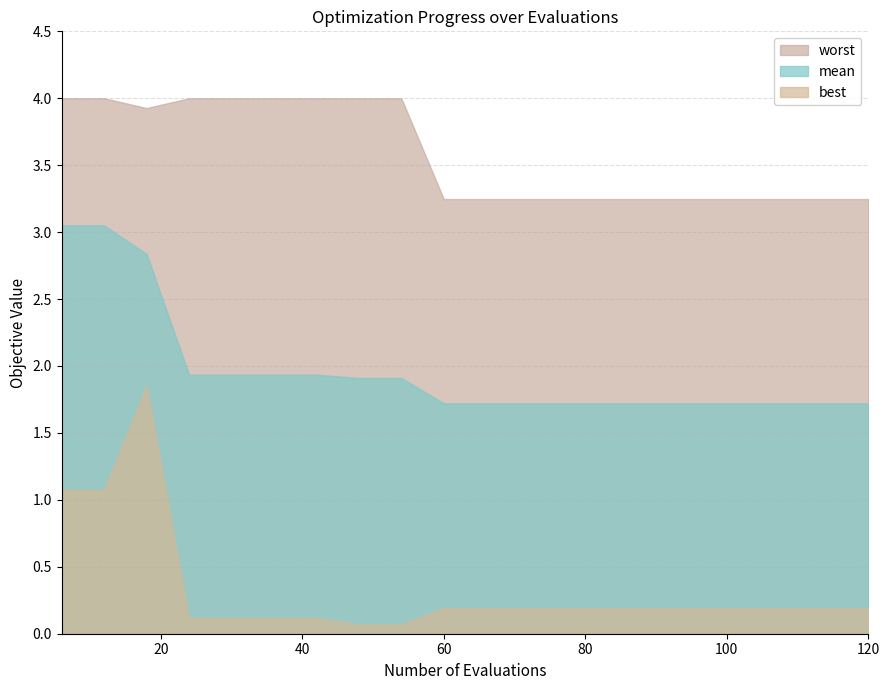

At which category is the sum across all series the highest?

18